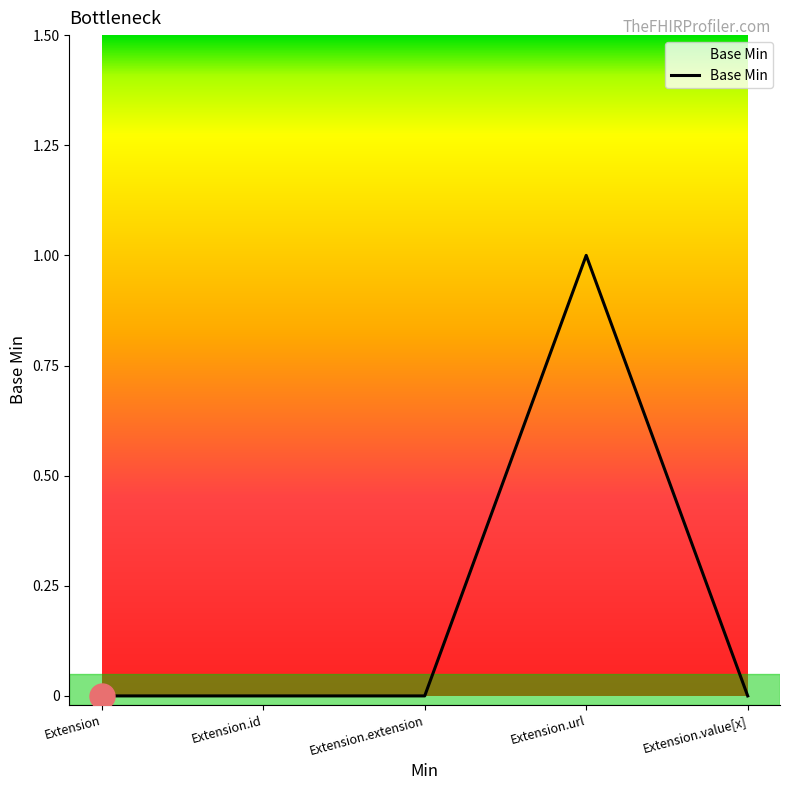

How many values are between 0 and 1?

5